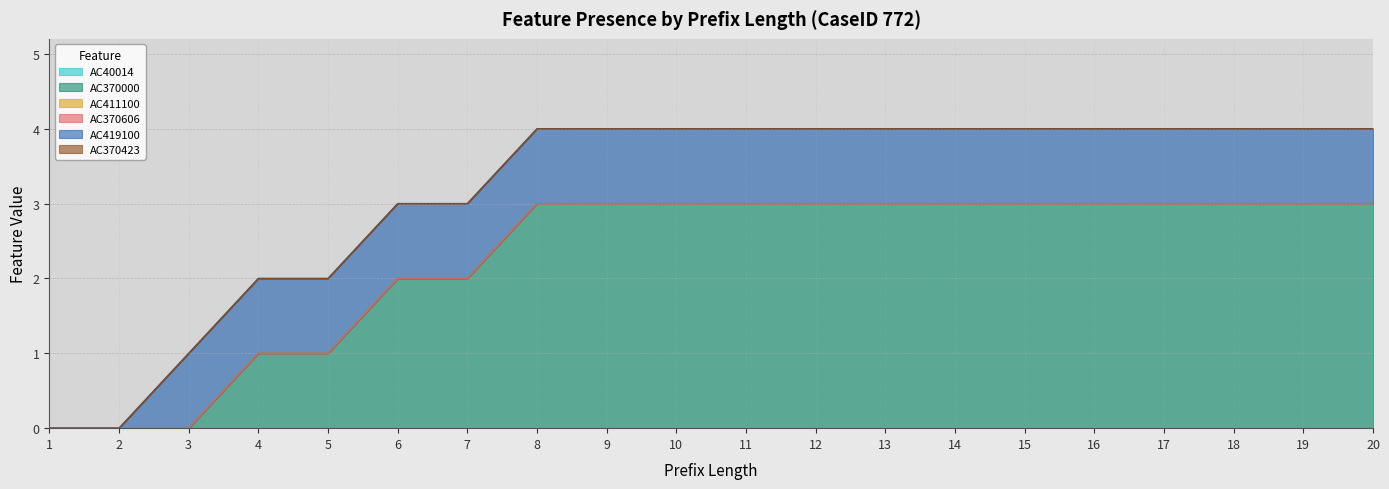

How many categories are shown in the chart?

20